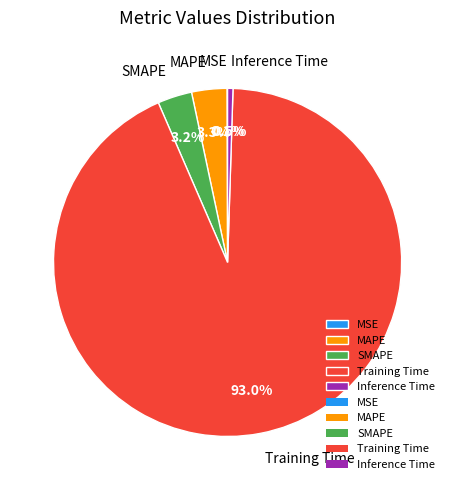

The Inference Time slice represents 6% of the pie. True or false?

False